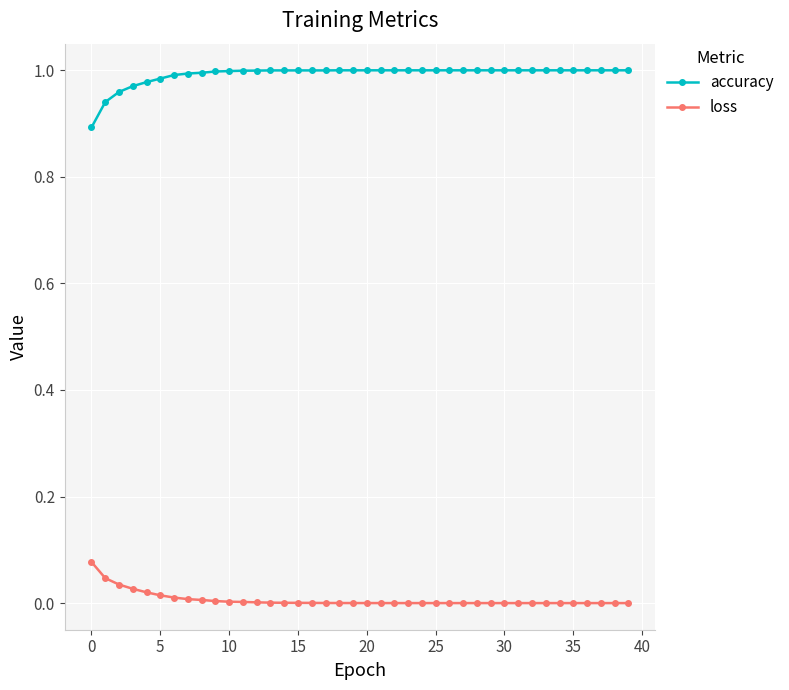

True or false: loss has more than 1 interior local peaks.

True